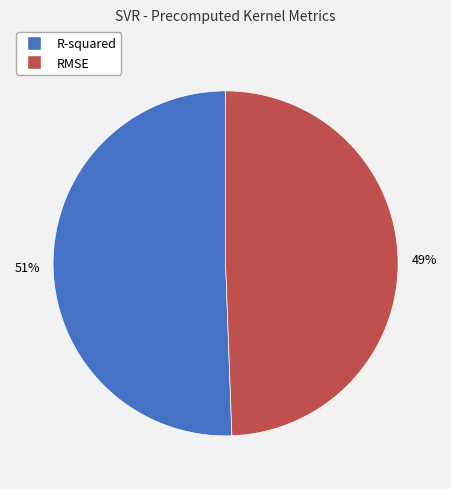

Which category has the smallest portion of the pie?

RMSE